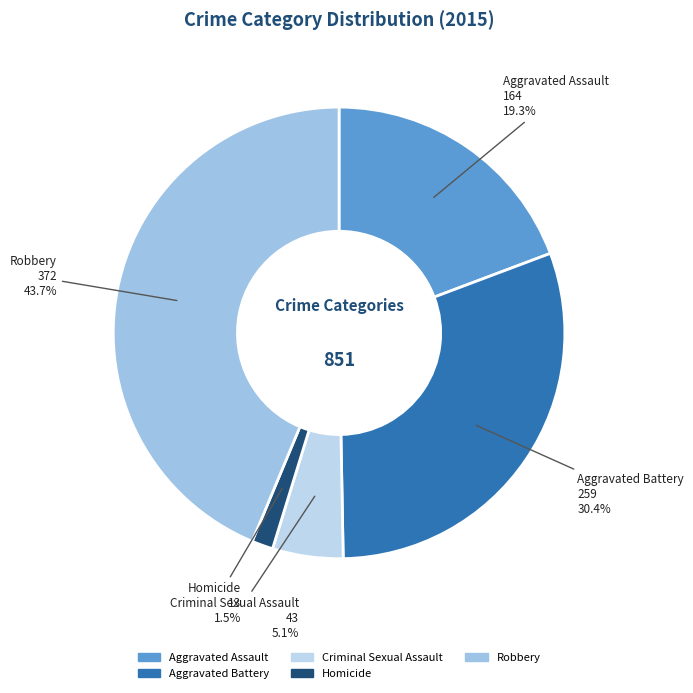

Which category has the biggest portion of the pie?

Robbery